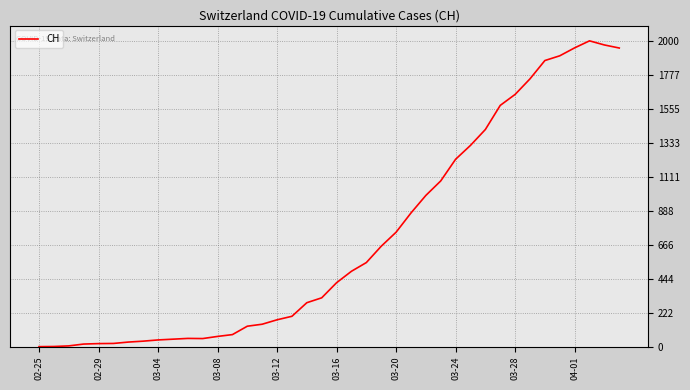

What is the maximum value shown in the chart?

2004